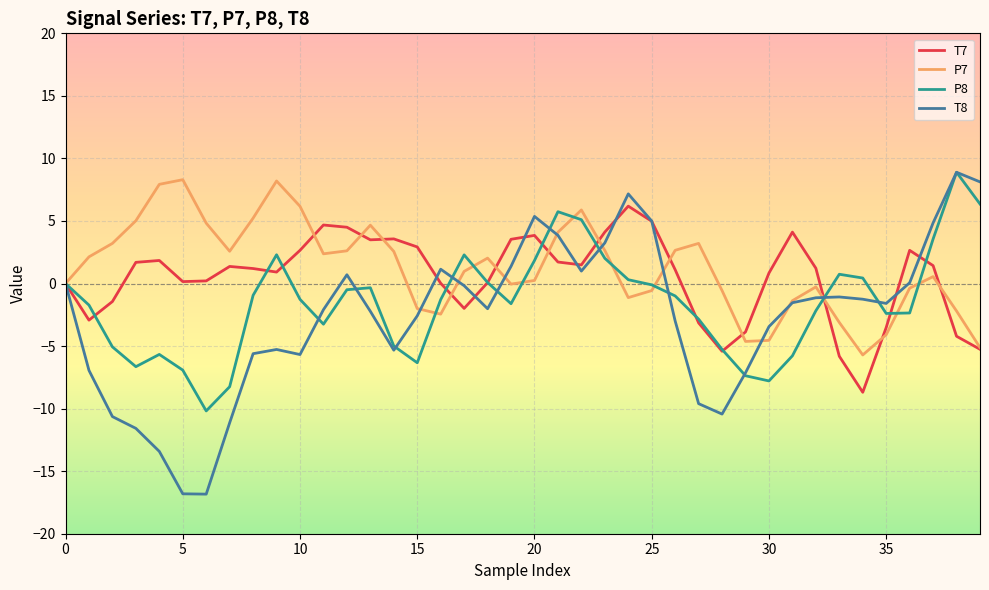

Which series has the largest range (max minus min)?

T8